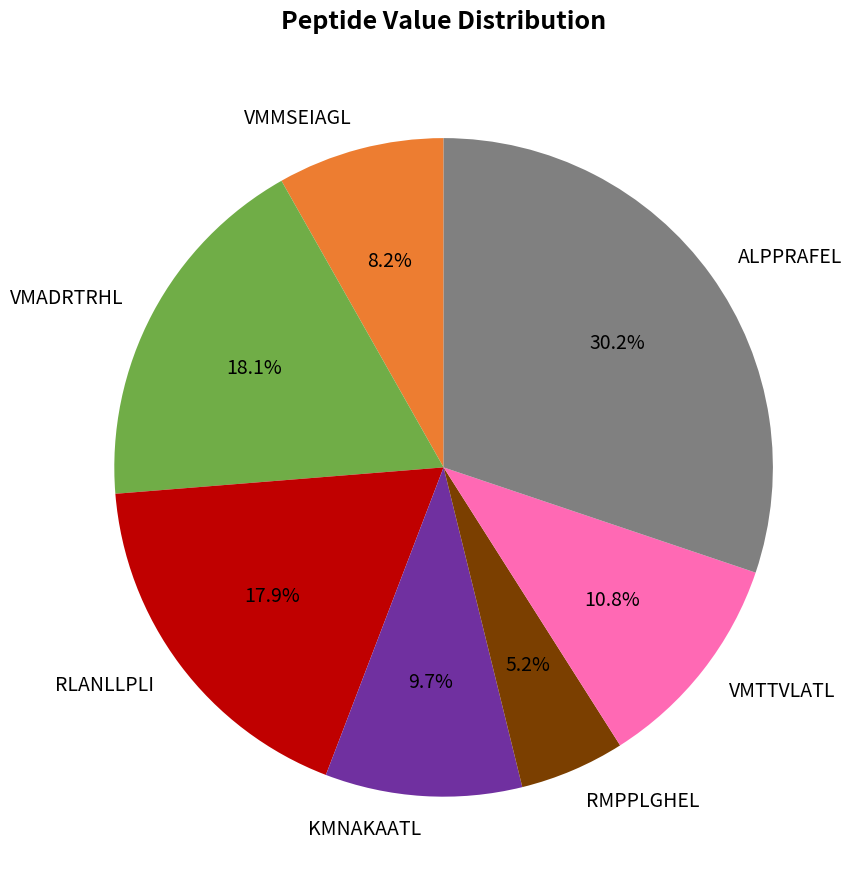

What is the smallest slice in the pie chart?

RMPPLGHEL